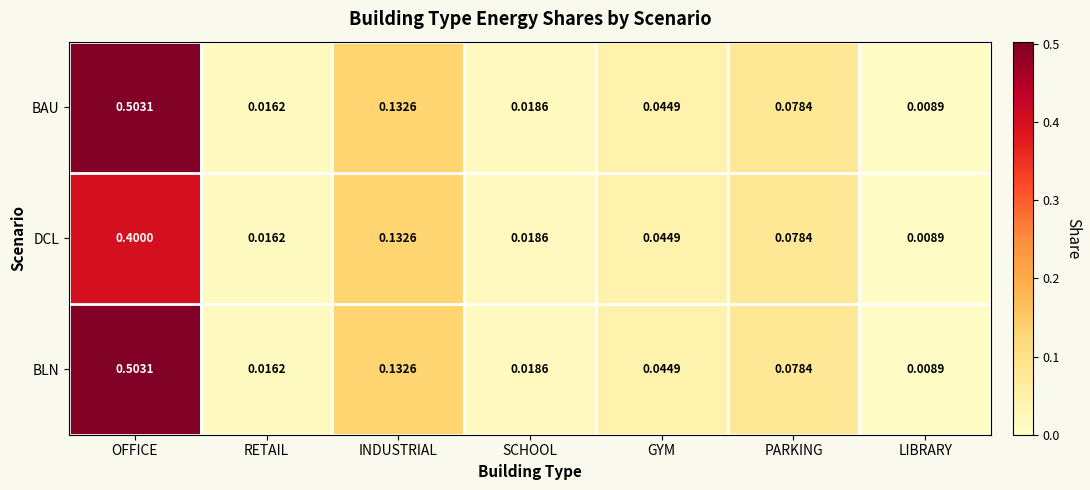

Is the value of BAU at PARKING greater than the value of DCL at GYM?

Yes